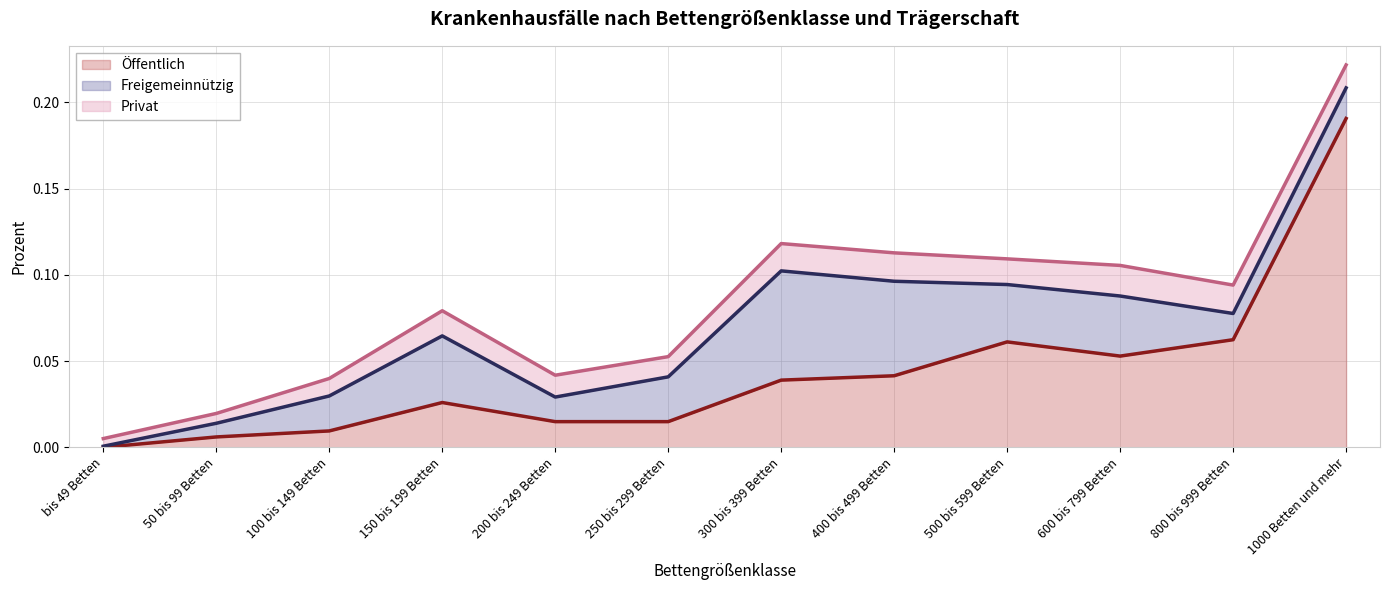

How many times do Freigemeinnützig and Privat cross each other?

3